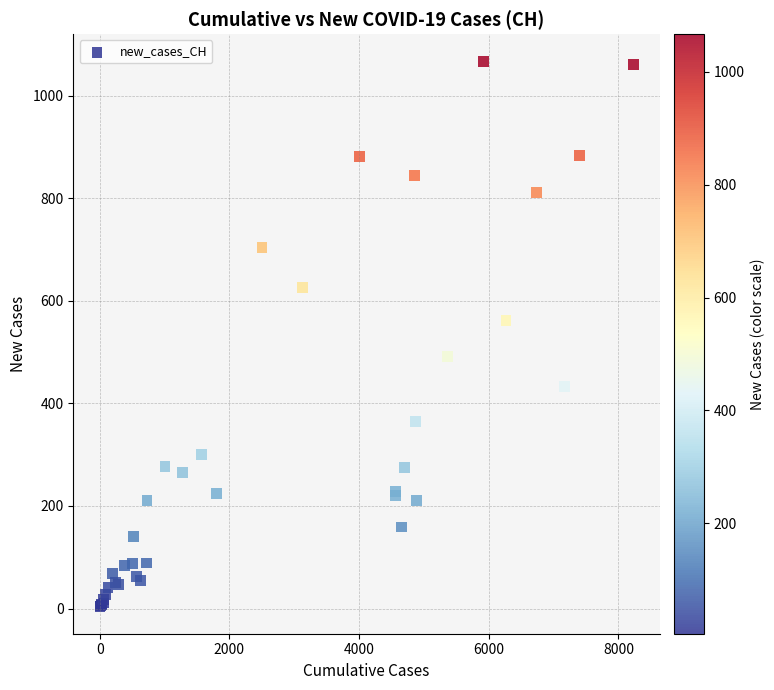

What Y value in the scatter plot is closest to 535?

562